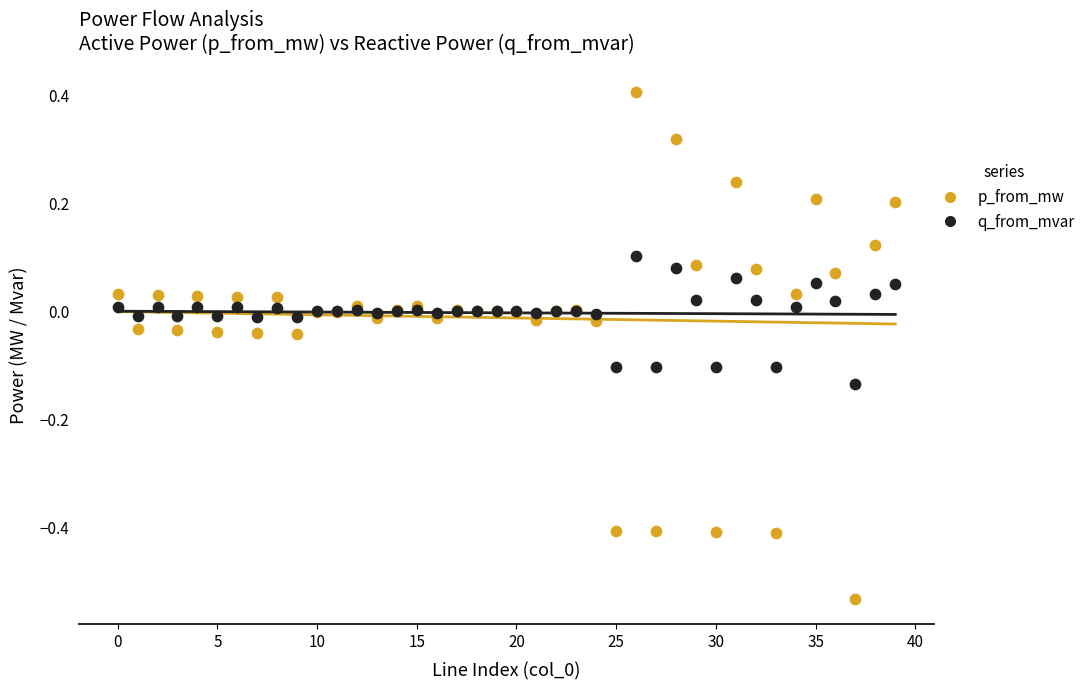

Which series reaches the minimum Y coordinate?

p_from_mw